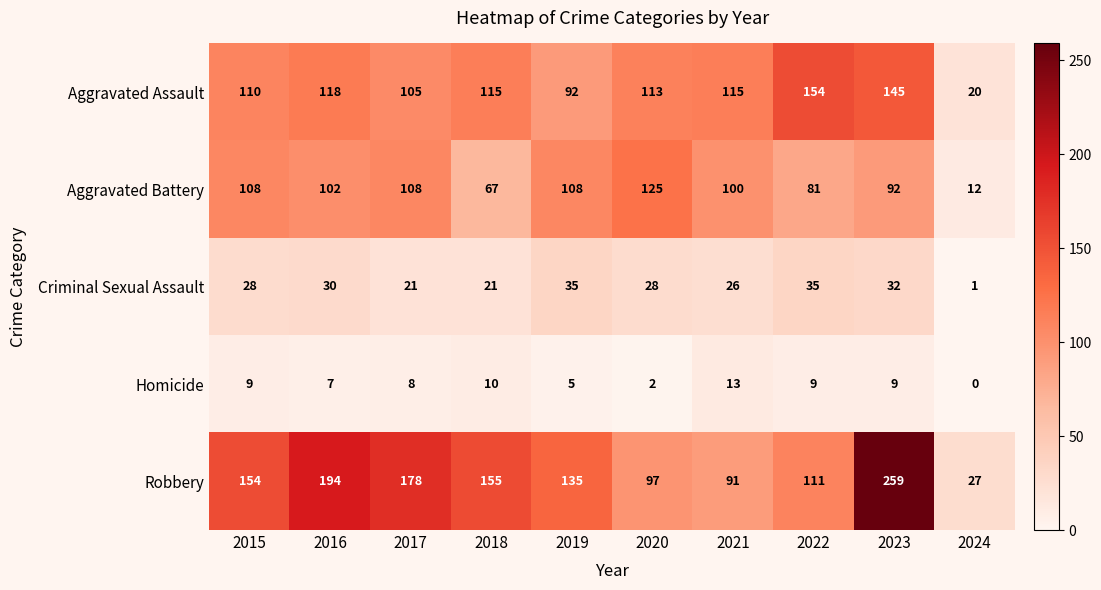

Is it true that Robbery equals 48 at 2015?

False